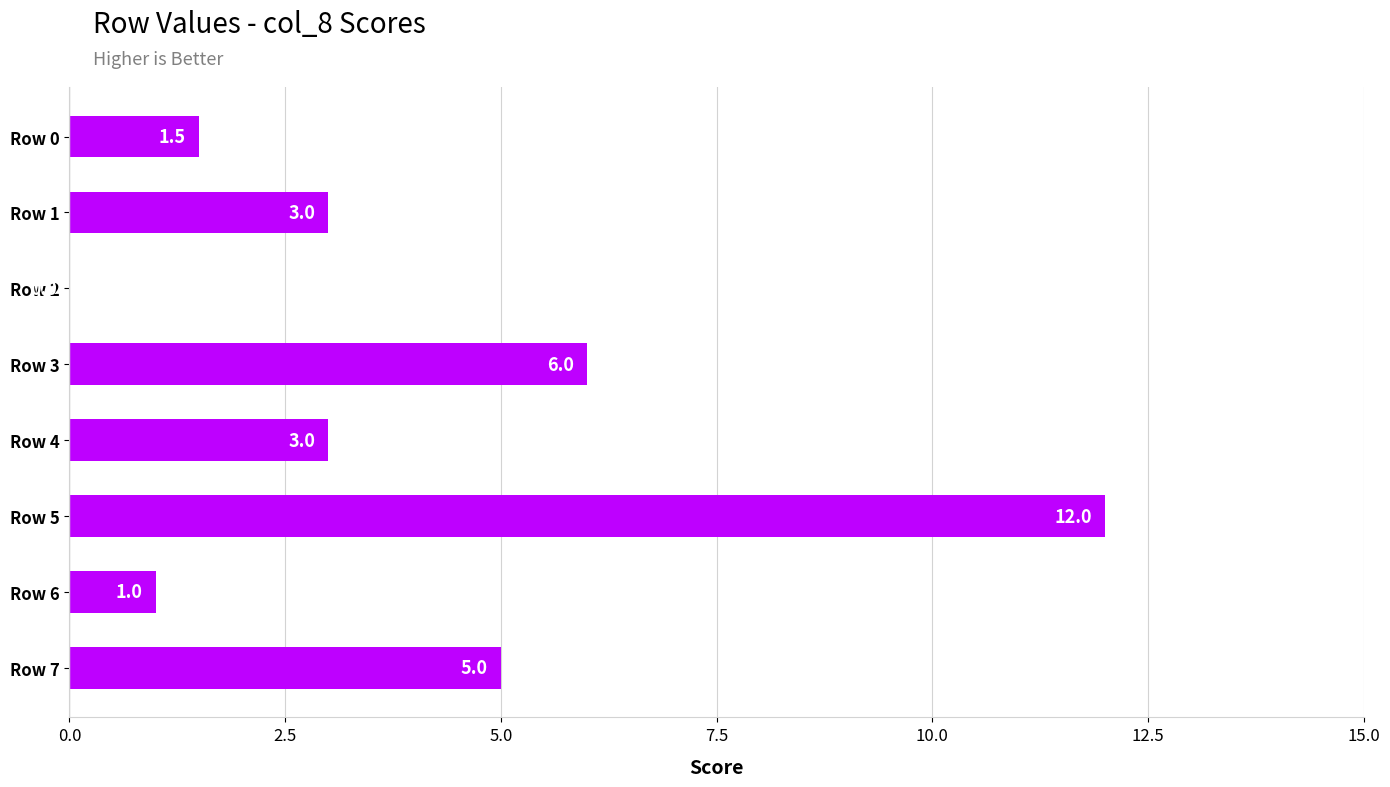

What is the sum of the values at Row 5 and Row 6?

13.0